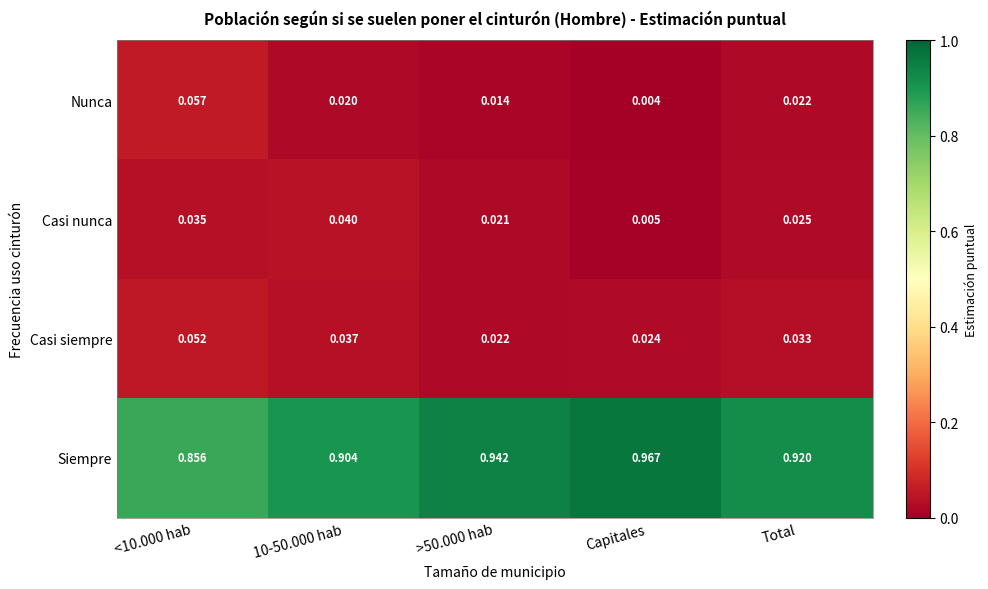

Where is Nunca nearest to the value 0?

Capitales